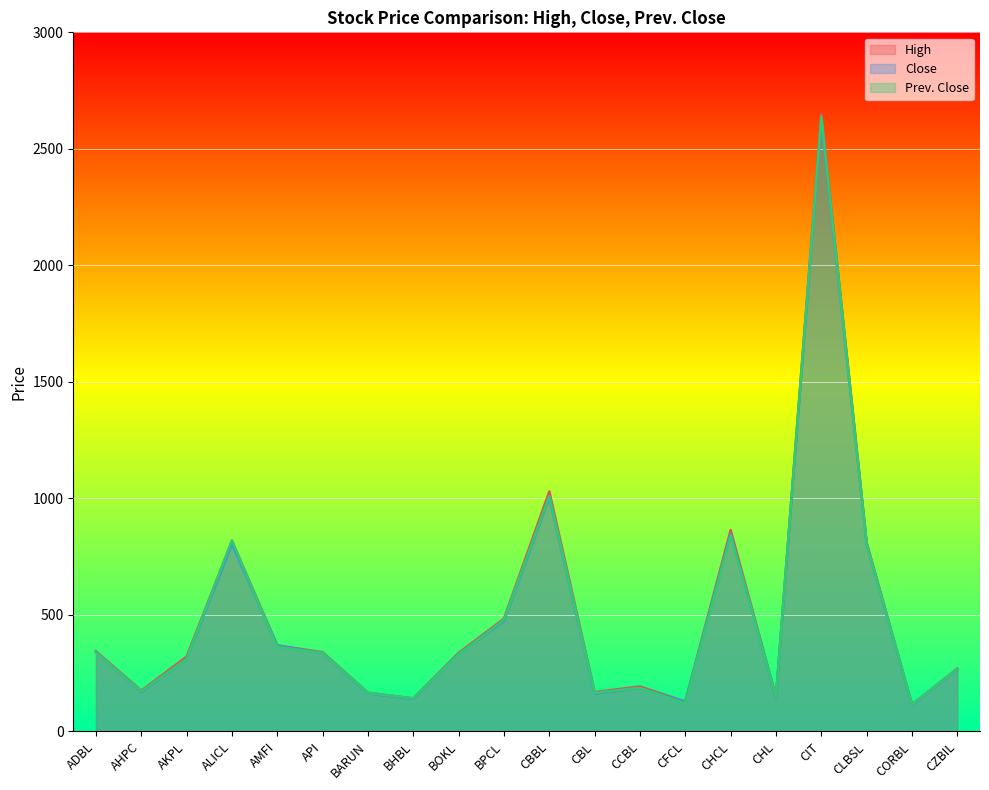

Is the value of Close at CZBIL greater than the value of High at CORBL?

Yes